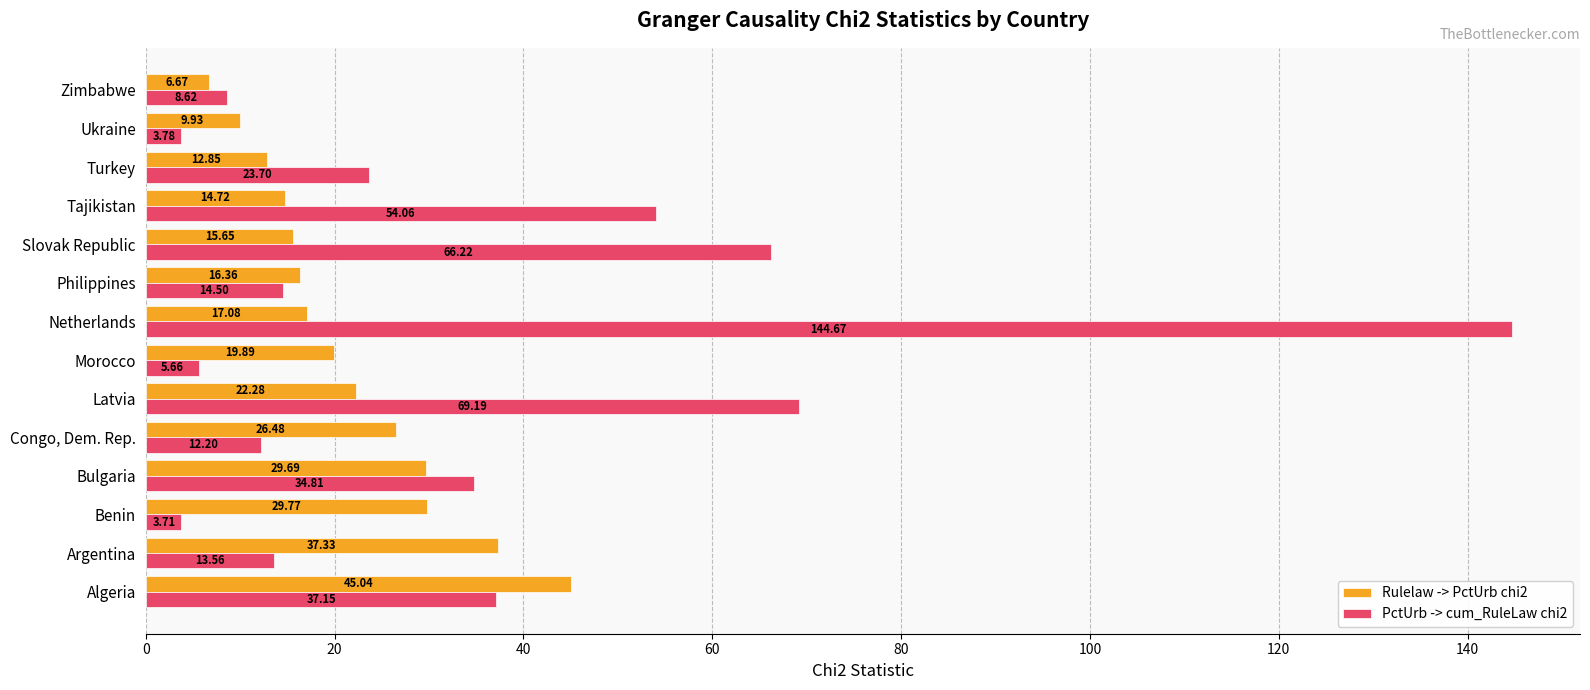

What is the sum of all Rulelaw -> PctUrb chi2 values?

303.7